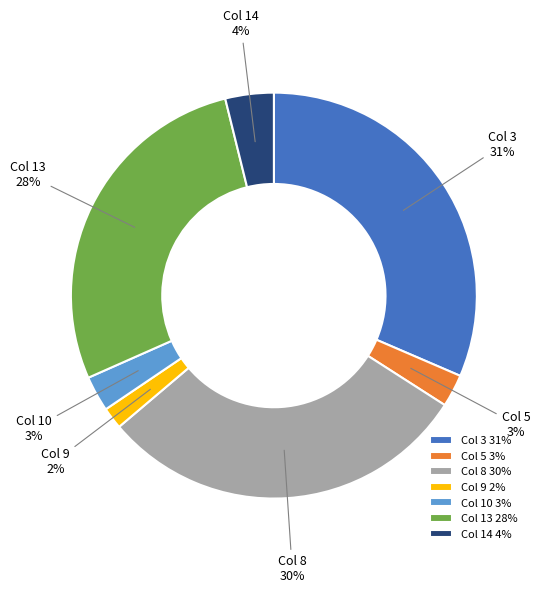

To the nearest percent, what is the average slice percentage?

14%